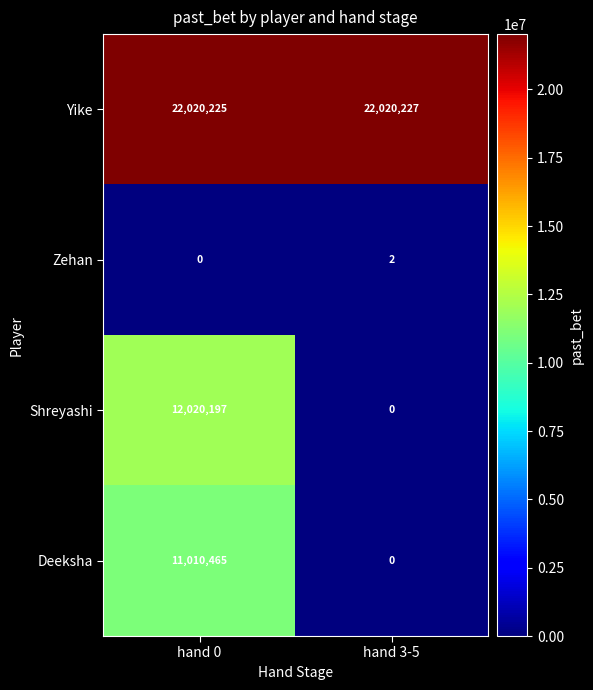

How many distinct data groups are displayed?

4